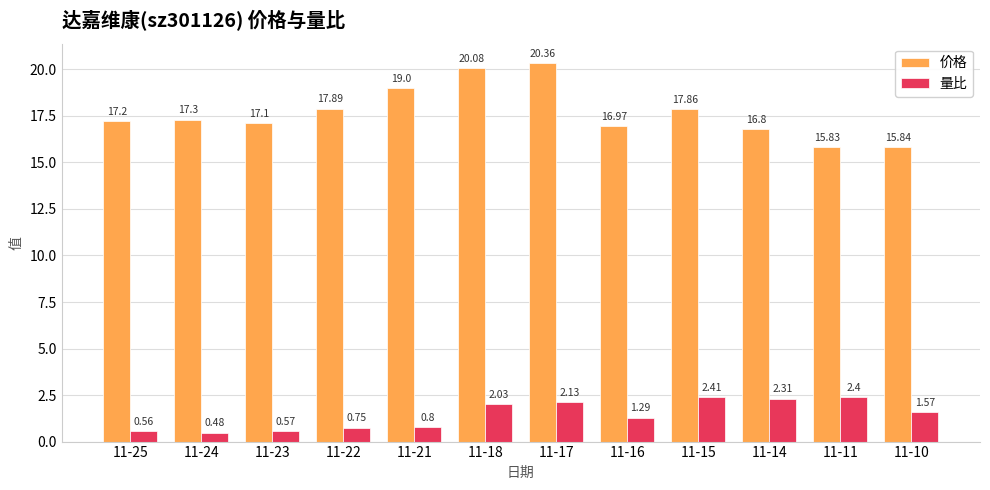

How many series are shown in this chart?

2